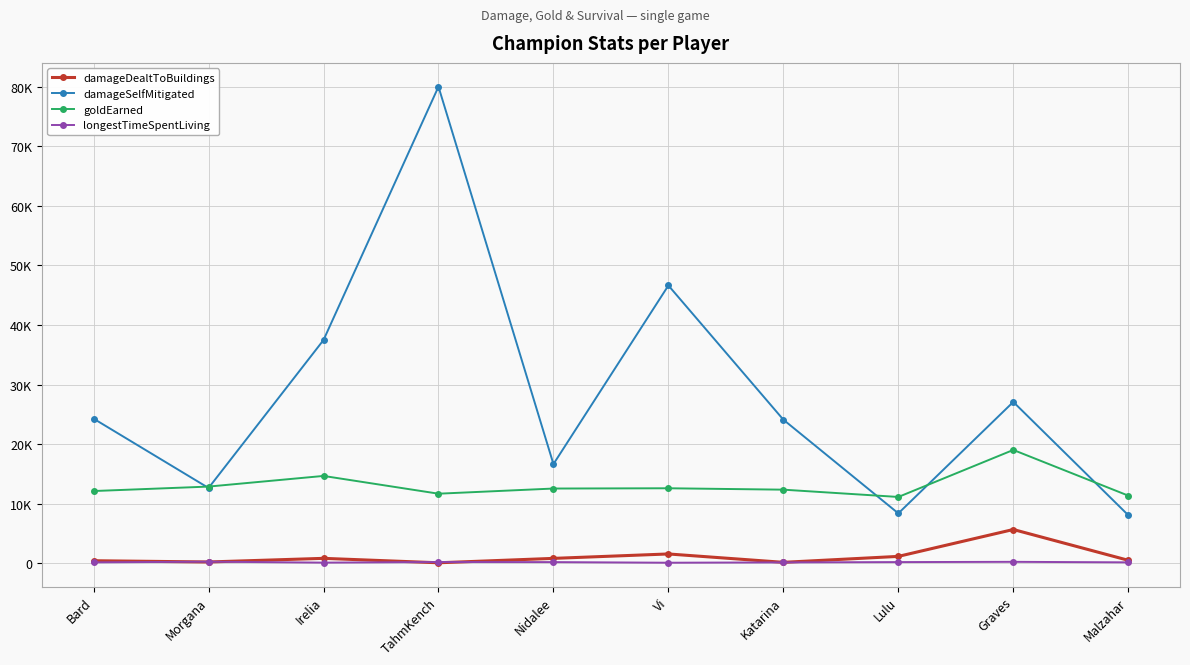

Is this an area chart (filled region under the line)?

No